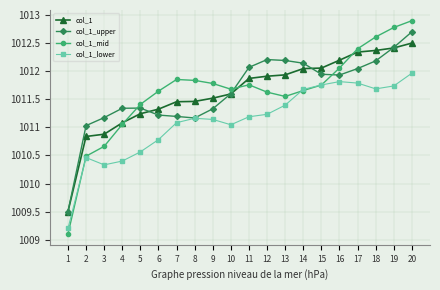

What is the value of the col_1_upper point at the 18th from the left?

1012.2